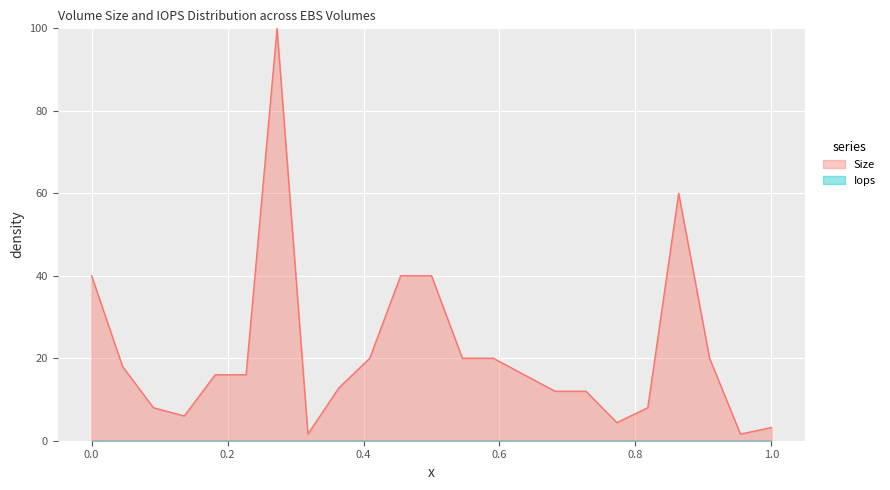

Which series has the largest total across all categories?

Size